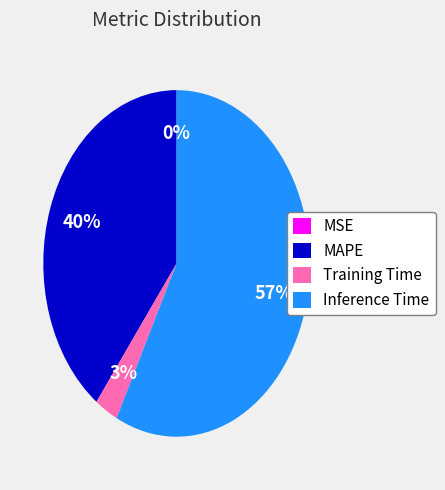

Does Inference Time represent more than half of the total?

Yes